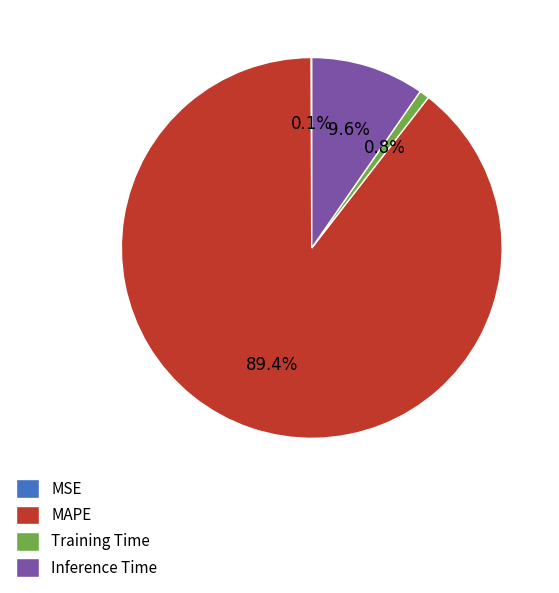

Which category has the biggest portion of the pie?

MAPE